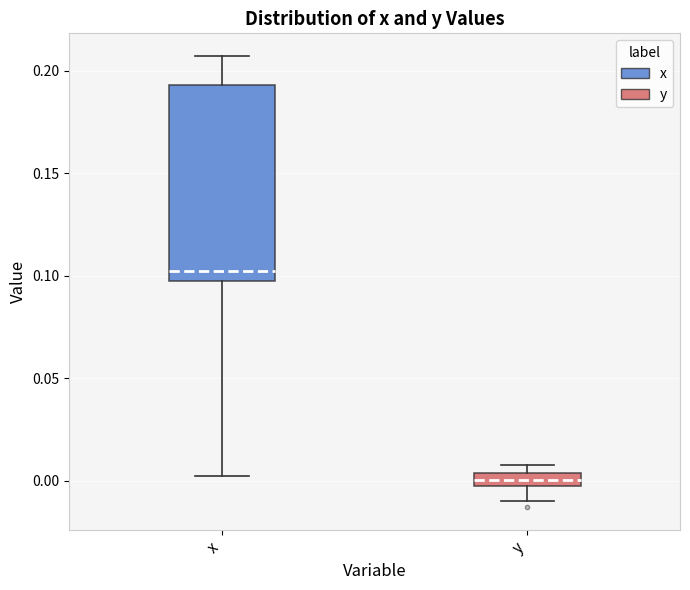

Which box has the lowest median line?

y